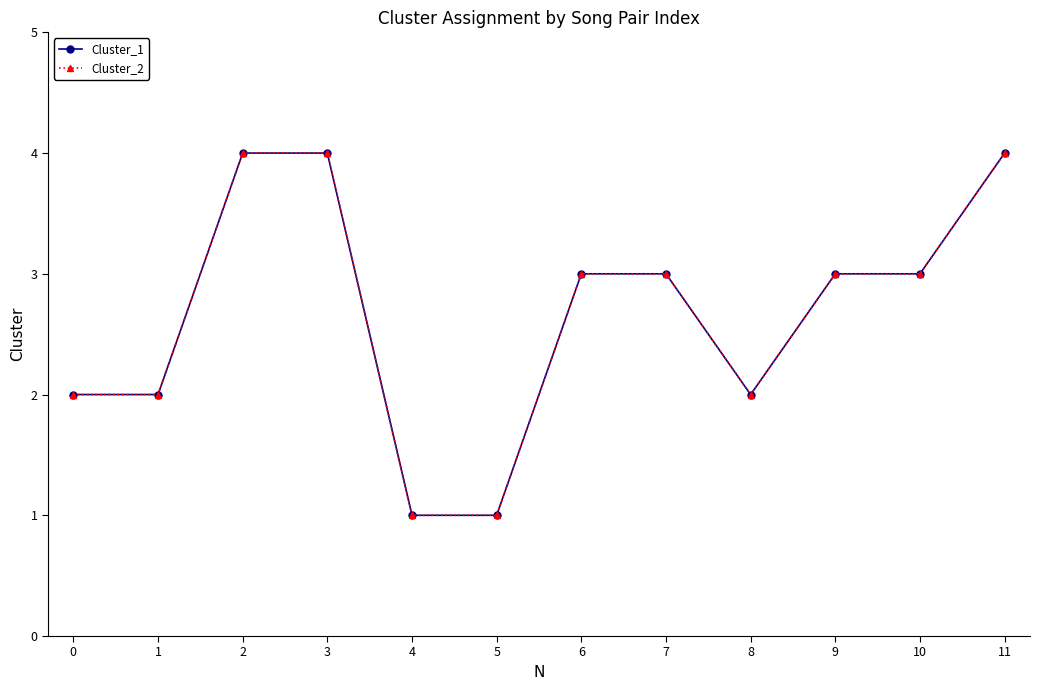

Reading left to right, extract all data points from this chart.

Cluster_1: 2	2	4	4	1	1	3	3	2	3	3	4
Cluster_2: 2	2	4	4	1	1	3	3	2	3	3	4